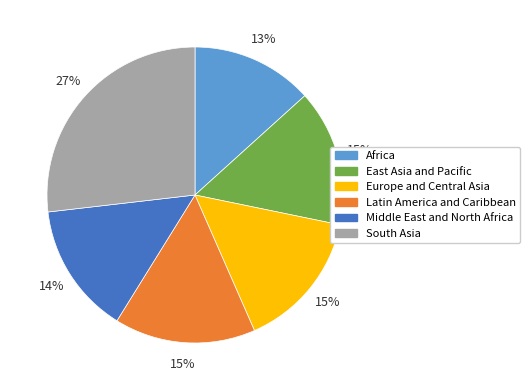

How many slices are in this pie chart?

6